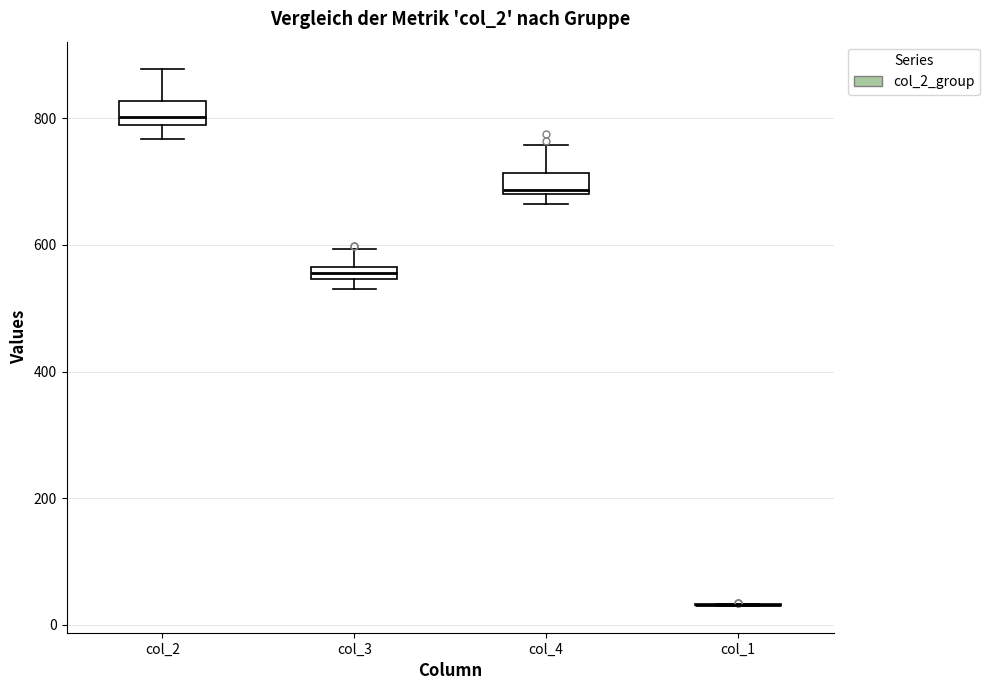

Where is the upper edge of the box for col_4 on the y-axis? The values are not printed on the chart, so give them approximately, as read against the axis.

720